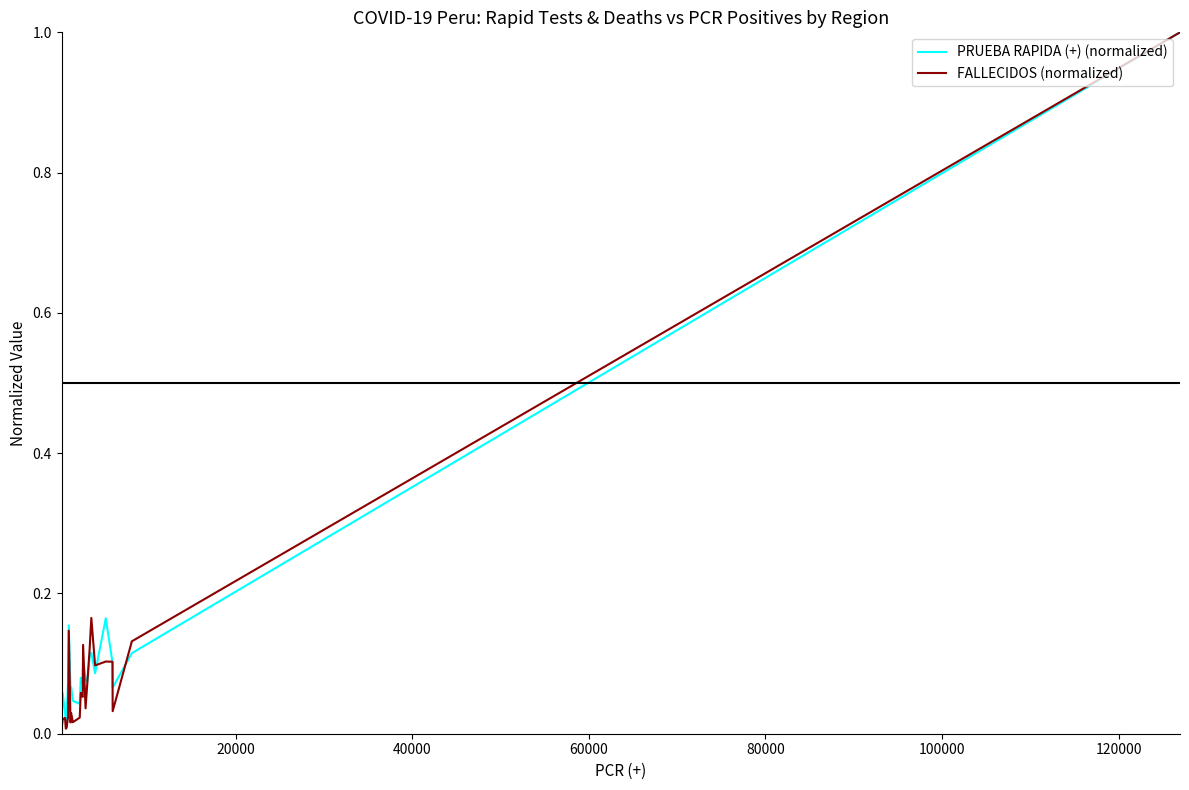

What are all the series names shown in the legend?

PRUEBA RAPIDA (+) (normalized), FALLECIDOS (normalized)